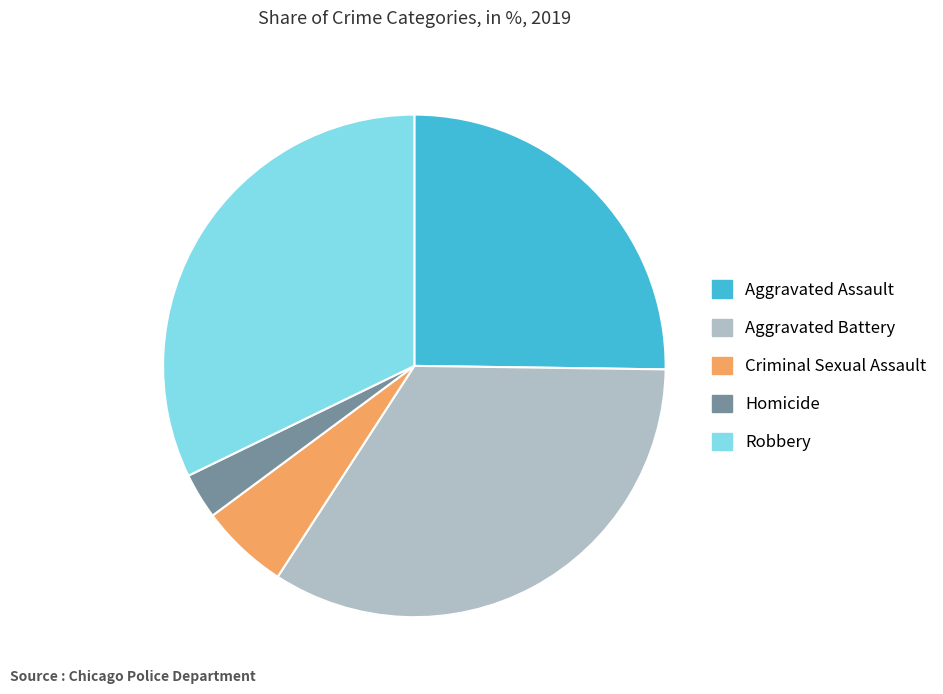

Does Criminal Sexual Assault account for over 50% of the chart?

No